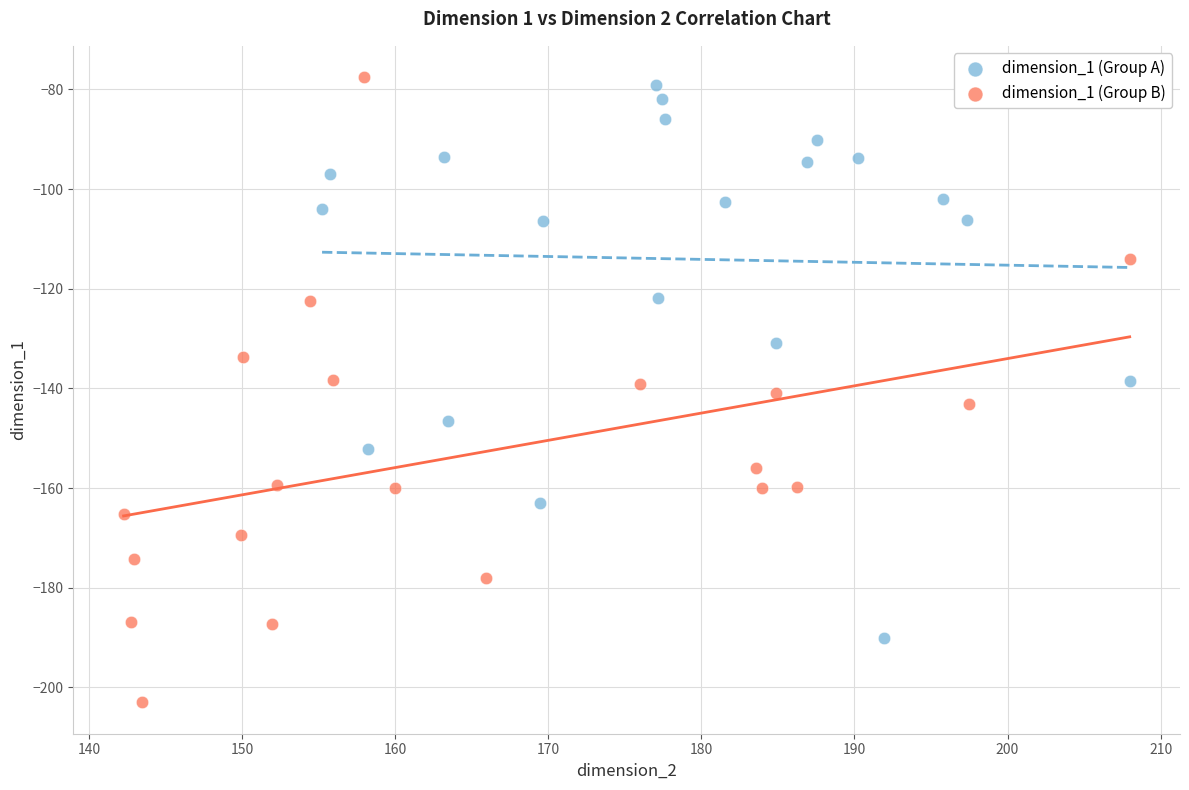

Which series has the widest spread of Y values?

dimension_1 (Group B)